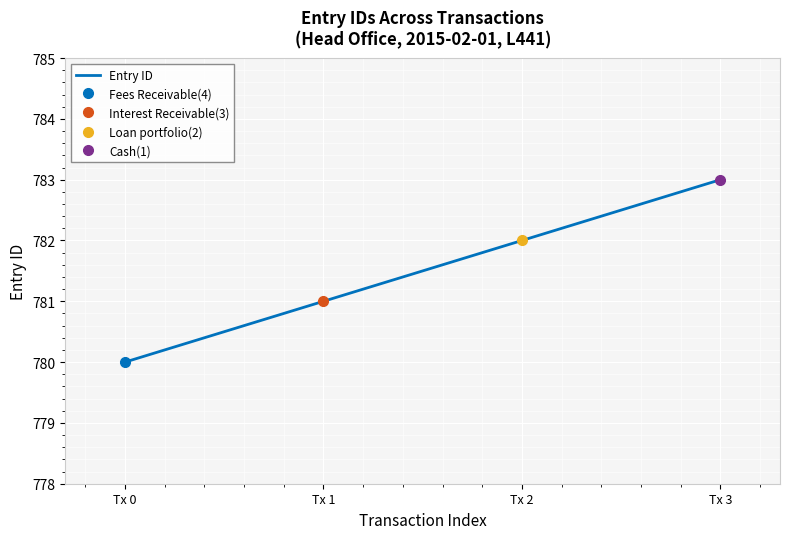

Between Tx 2 and Tx 0, which is larger?

Tx 2